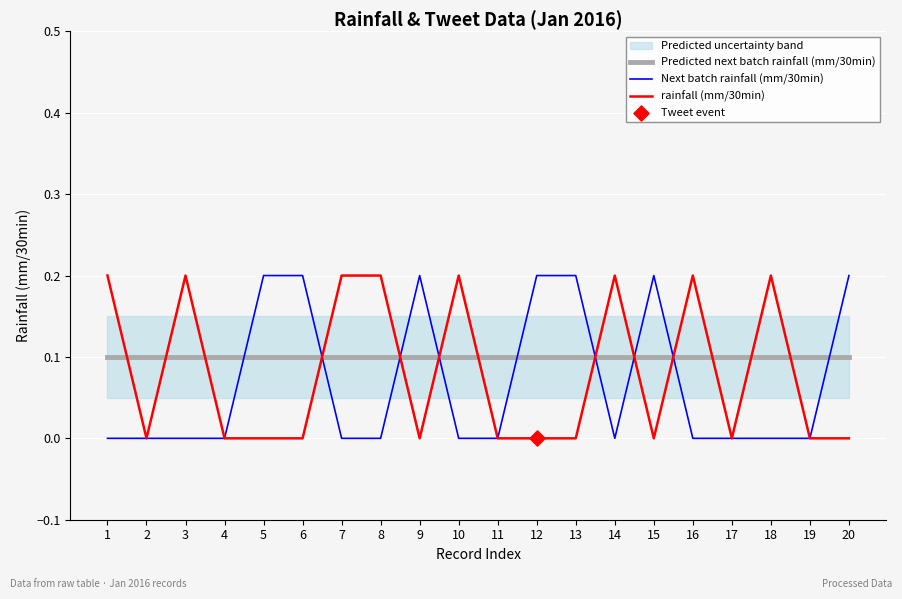

Which series has the widest spread of Y values?

Next batch rainfall (mm/30min)